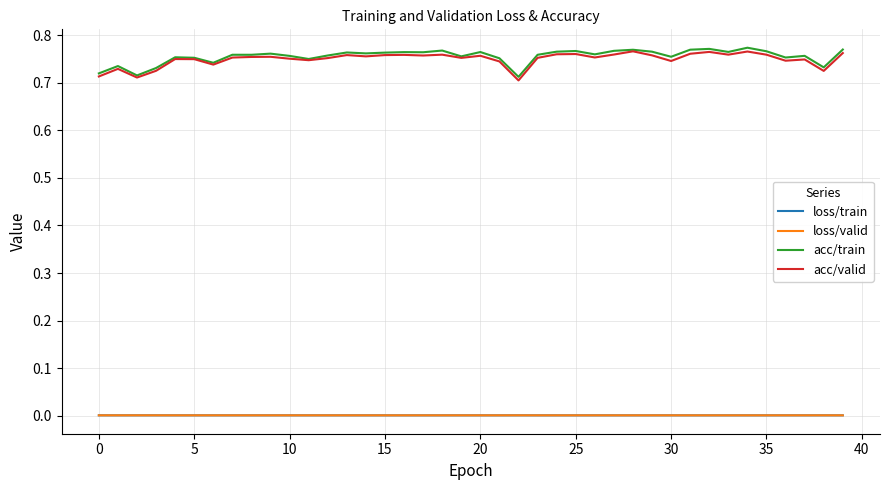

True or false: loss/train and acc/train cross at least once.

False